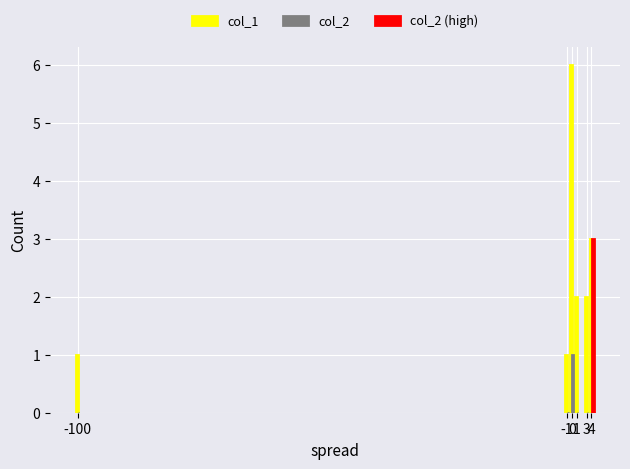

What is the difference between the highest and lowest values at 3?

2